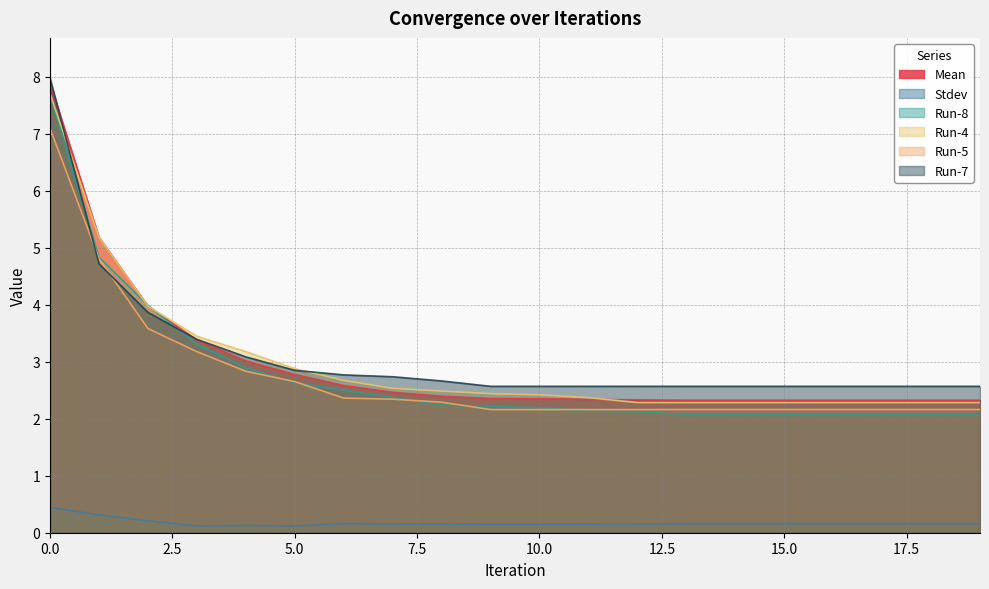

Between which two adjacent categories do Run-5 and Run-7 first intersect?

0 and 1